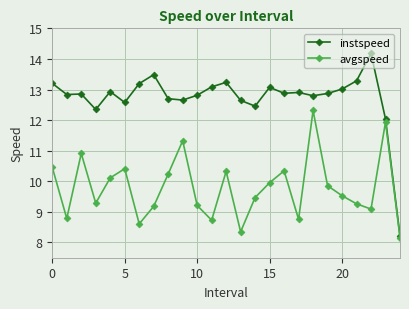

How many interior local valleys does the avgspeed series have?

7